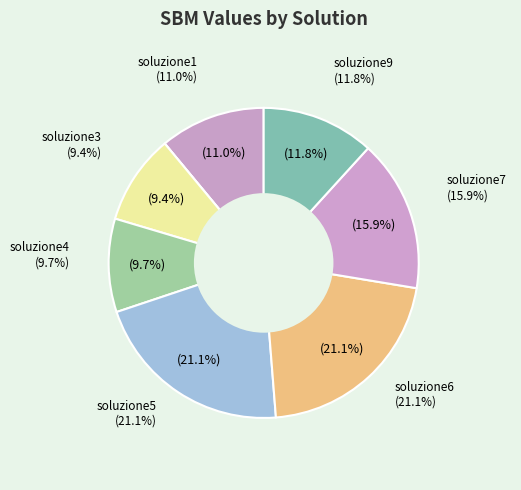

Does soluzione3 account for over 50% of the chart?

No